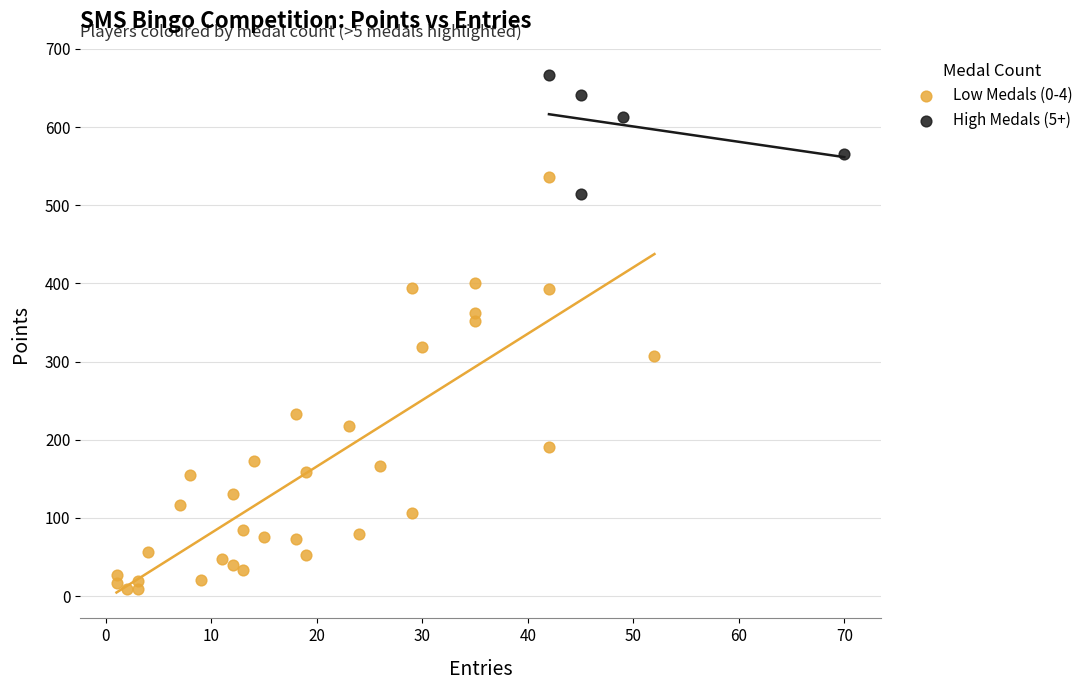

Which series reaches the maximum Y coordinate?

High Medals (5+)